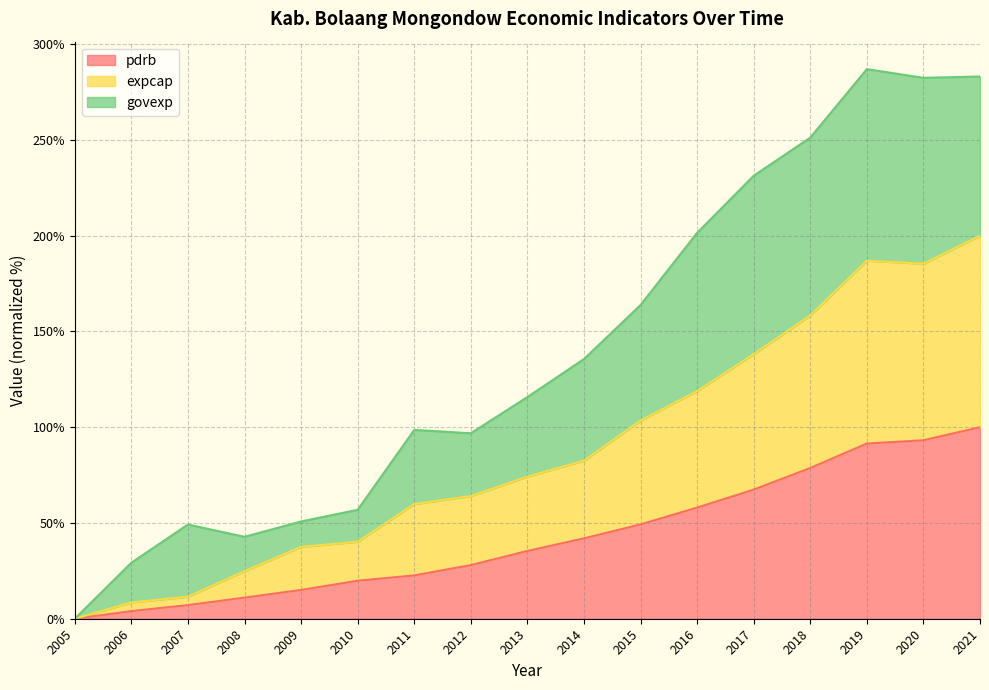

Which category has the lowest value in the pdrb series?

2005